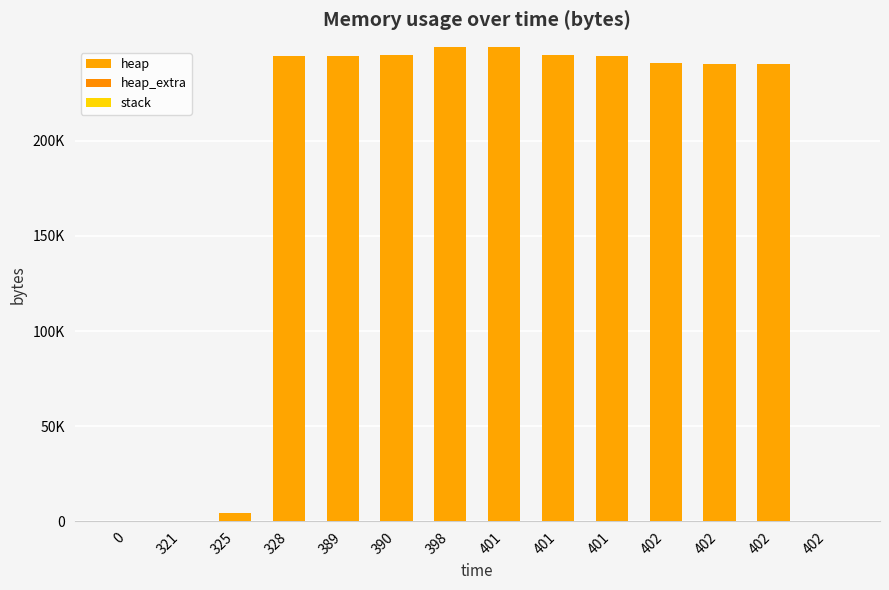

Rank the series at 398 from lowest to highest value.

stack, heap_extra, heap